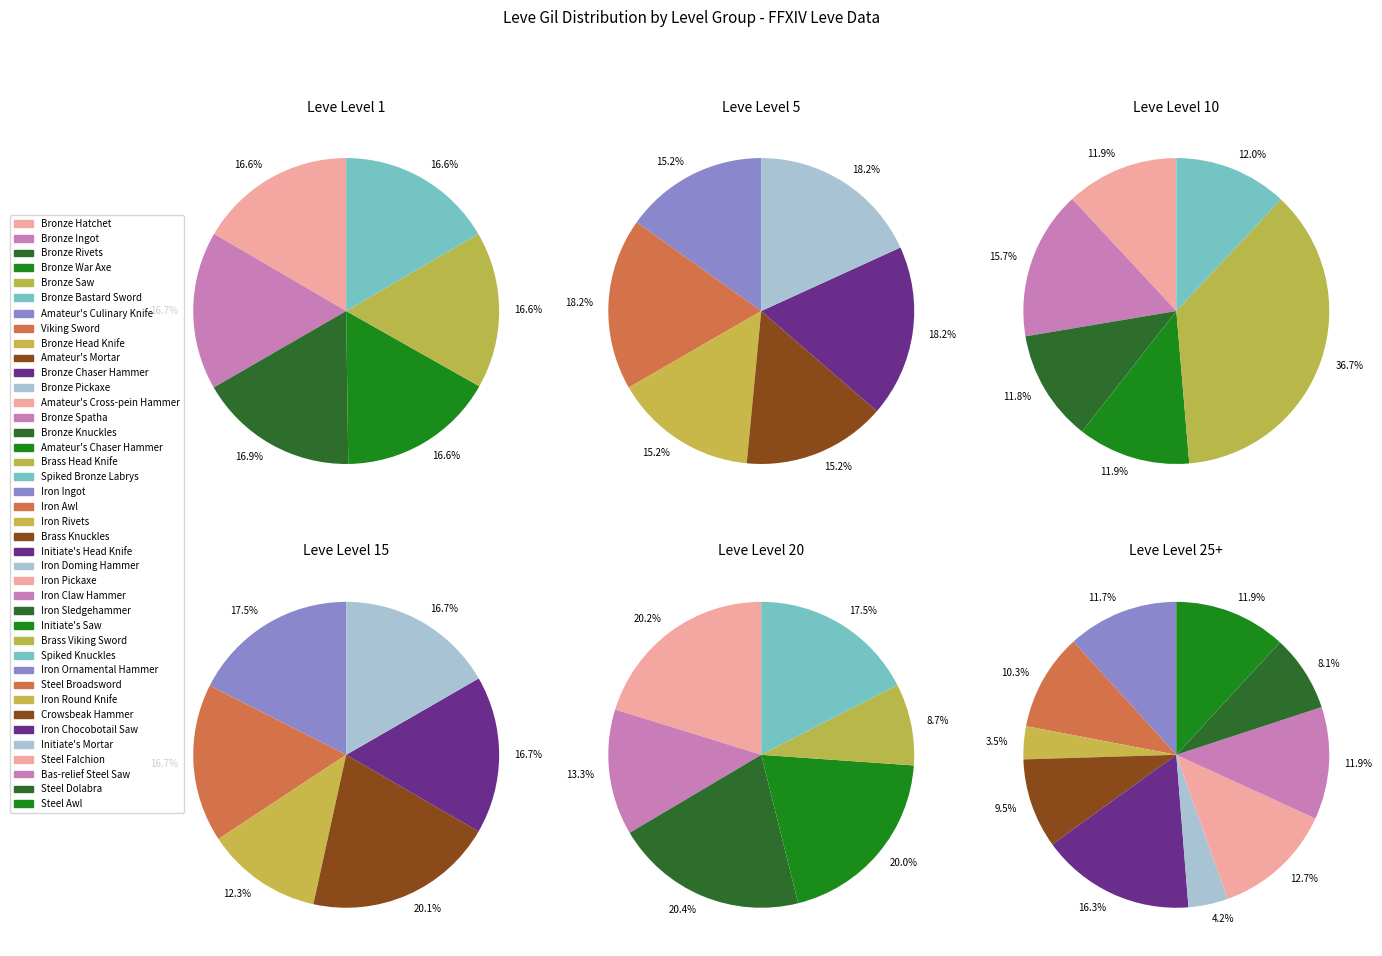

How many segments does this pie chart have?

6